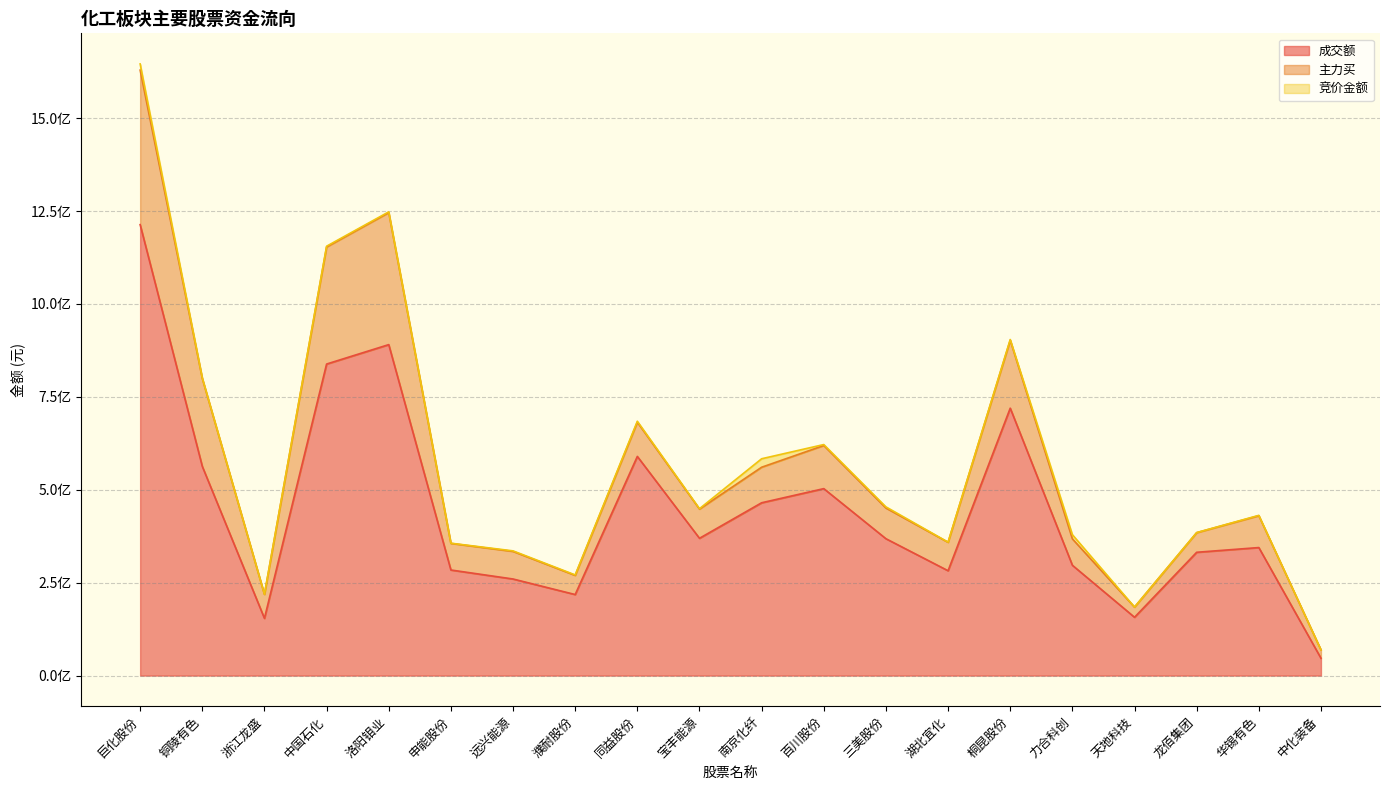

What is the label of the 17th point from the left?

天地科技